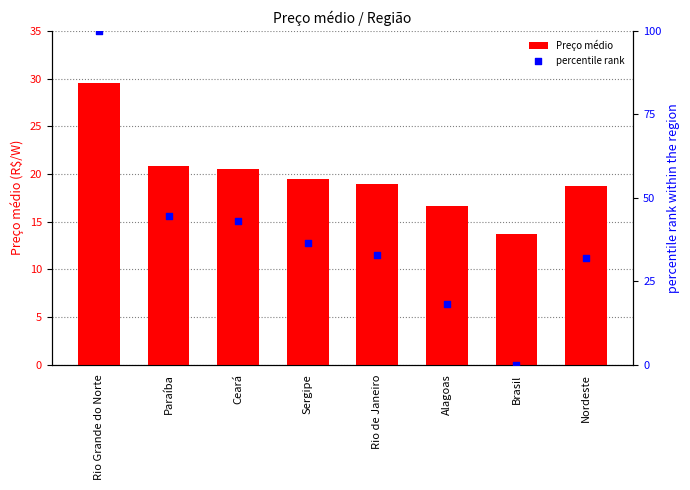

At how many categories does at least one series exceed 7?

8